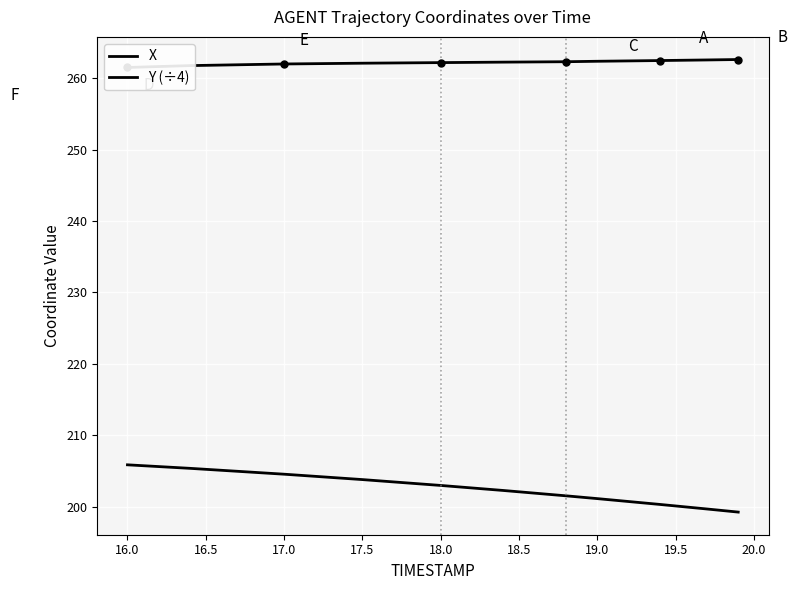

True or false: X has a value of 261.8 at 16.0.

True